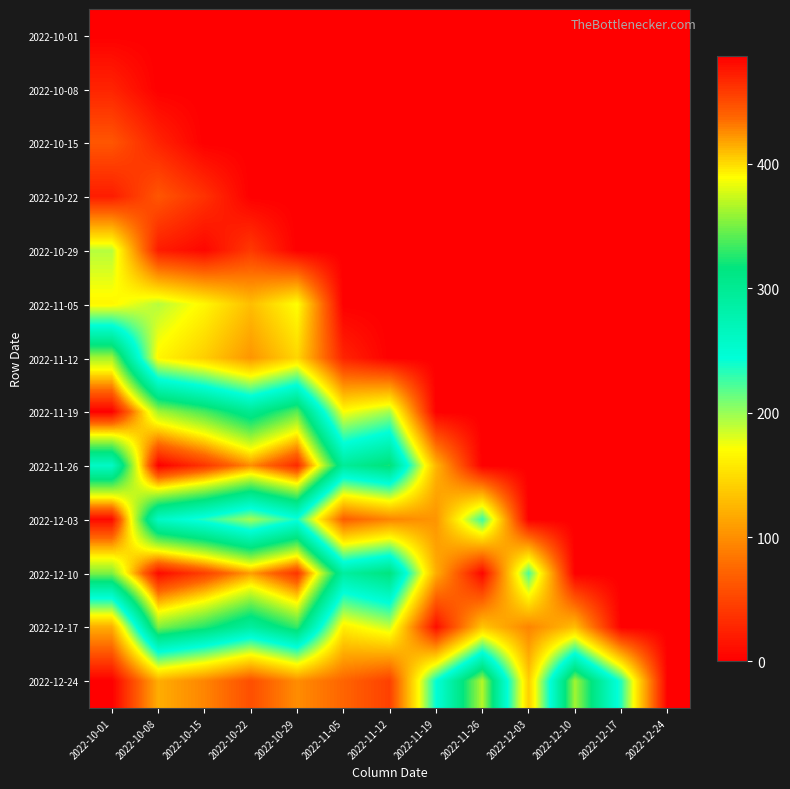

At how many categories does at least one series exceed 175?

12